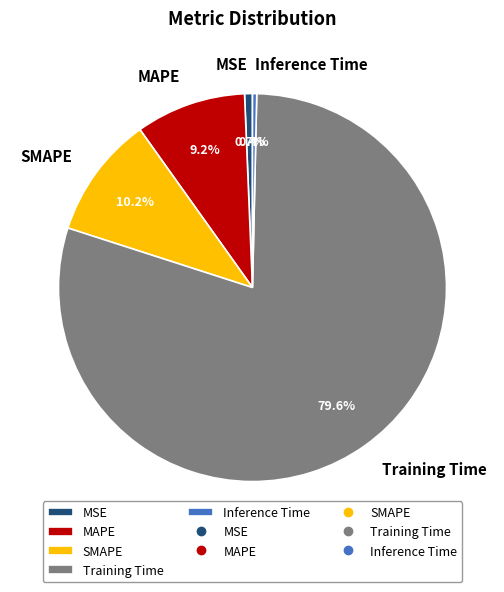

Is there any slice that represents more than half of the pie?

Yes